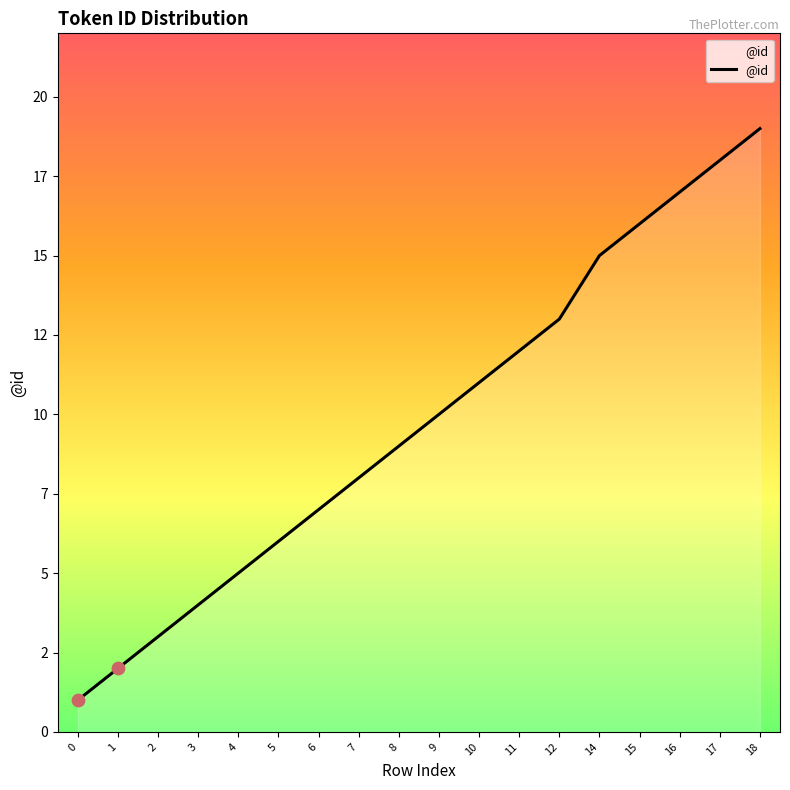

Approximately how many times larger is the value at 4 compared to 18?

0.3